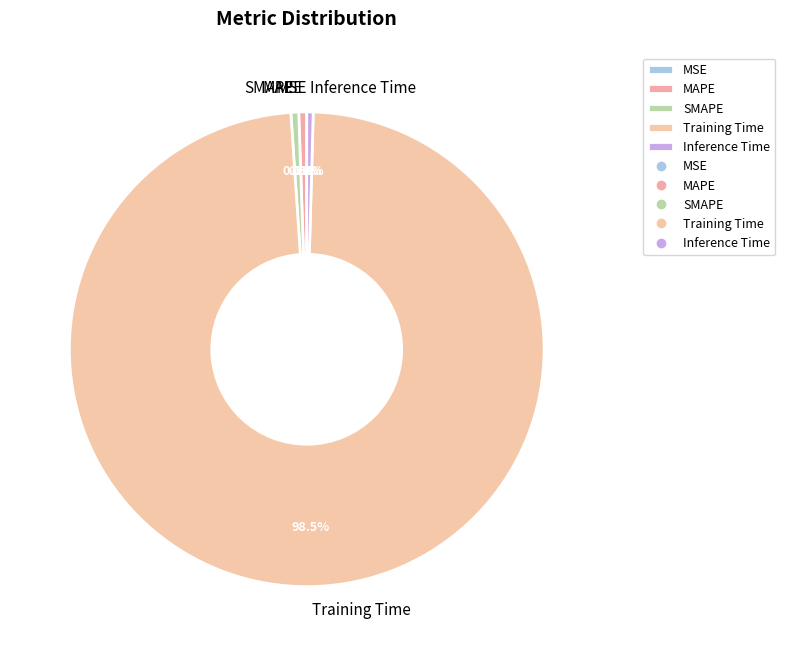

True or false: SMAPE accounts for 9% of the total.

False